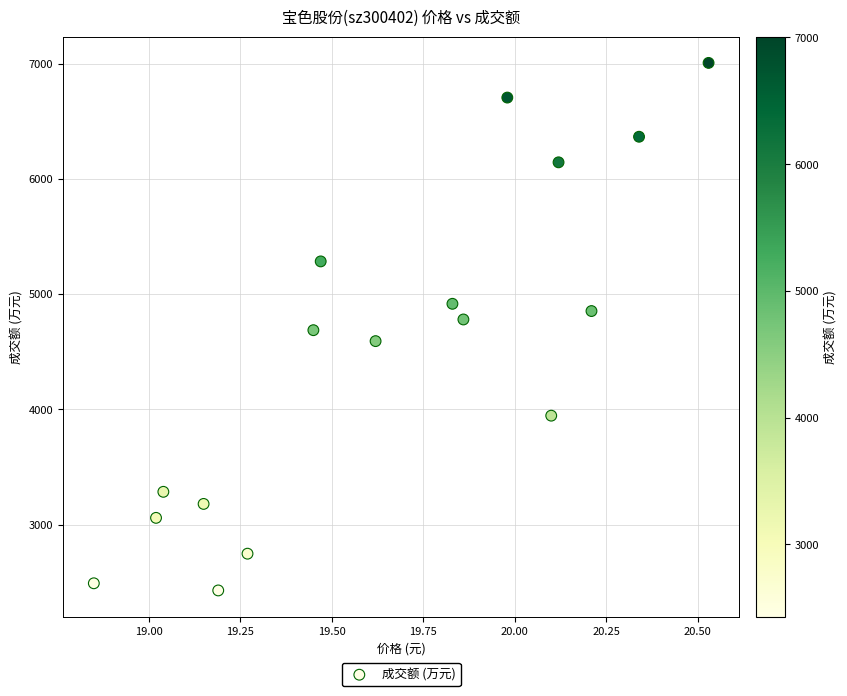

What is the range of Y values (max minus min)?

4579